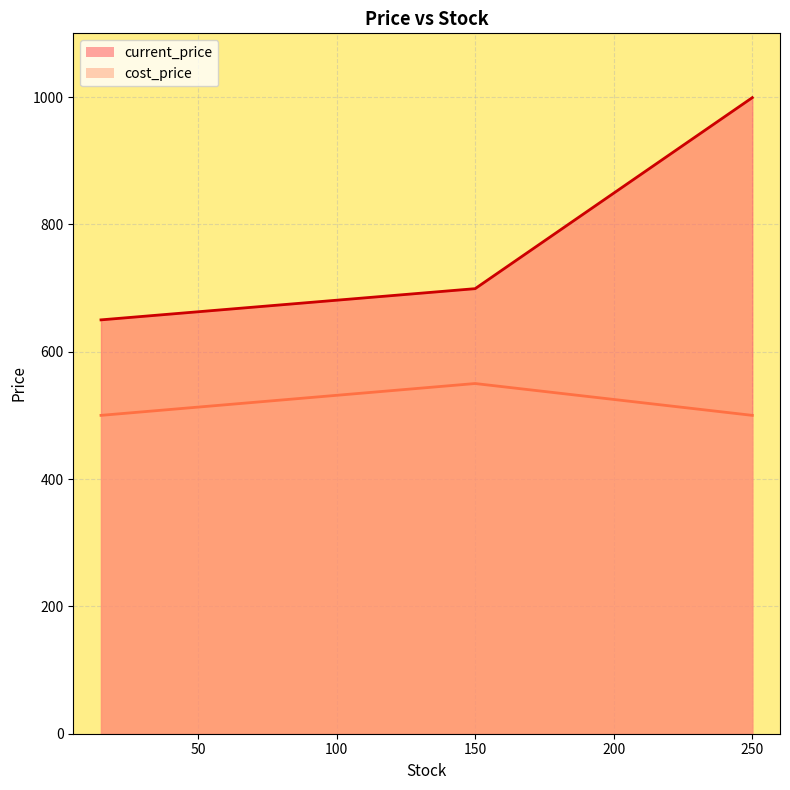

Reading left to right, list all the values displayed in this chart.

current_price: 650.0	699.0	999.0
cost_price: 500.0	550.0	500.0